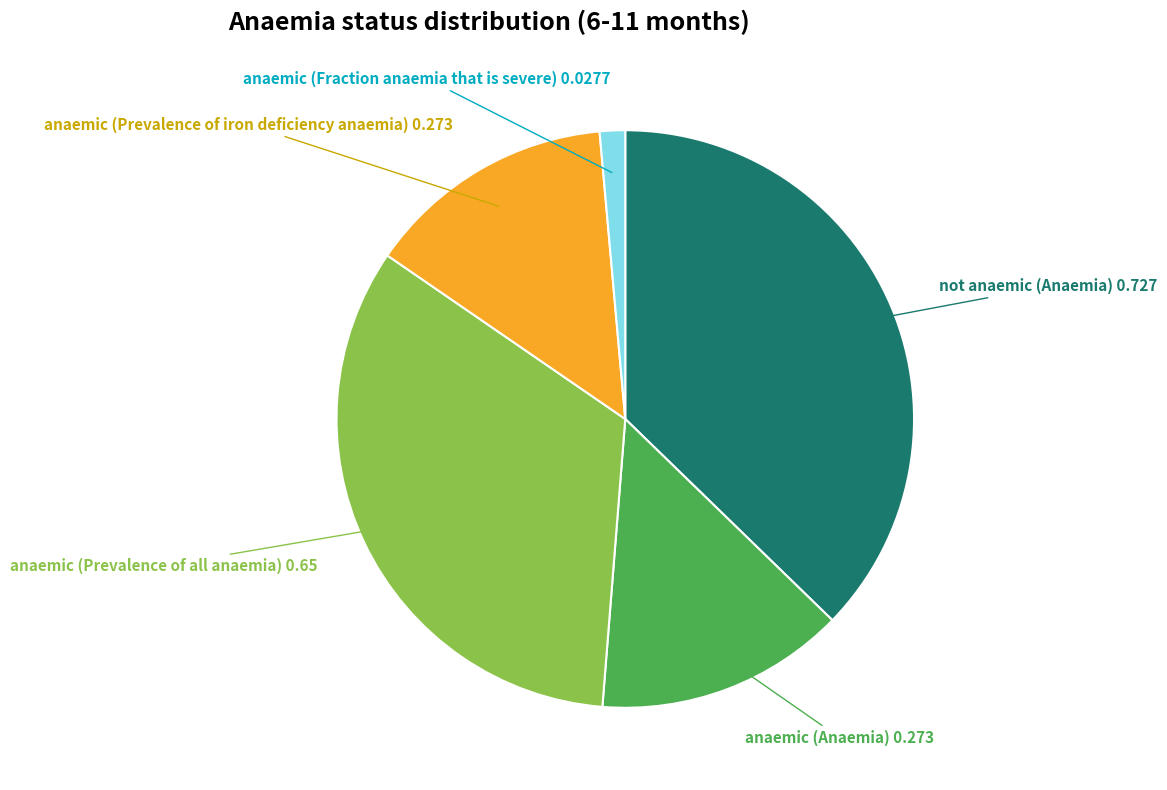

How many slices are in this pie chart?

5